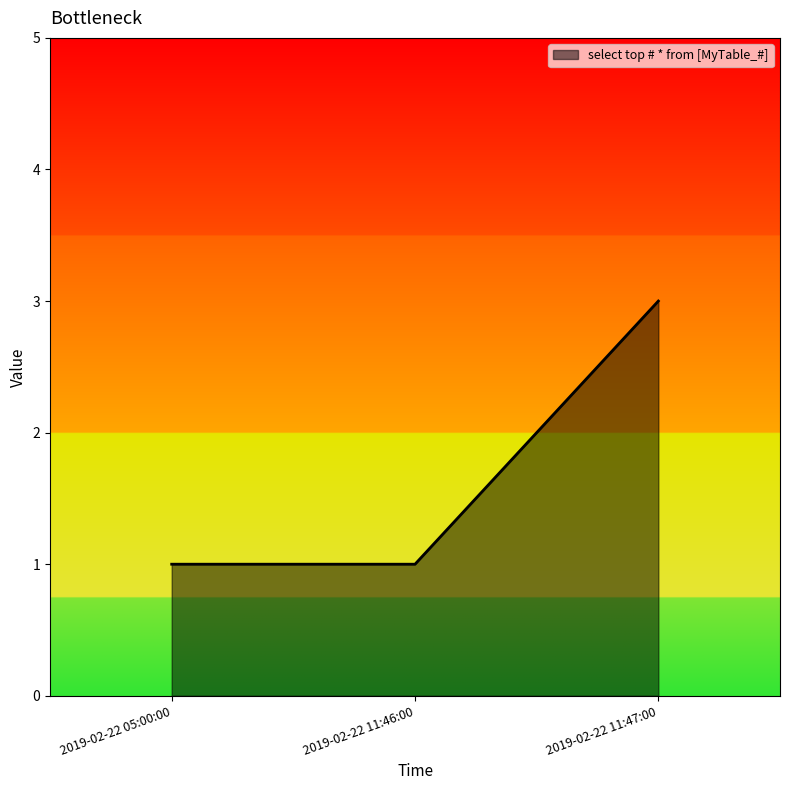

Which label corresponds to the largest value in the chart?

2019-02-22 11:47:00